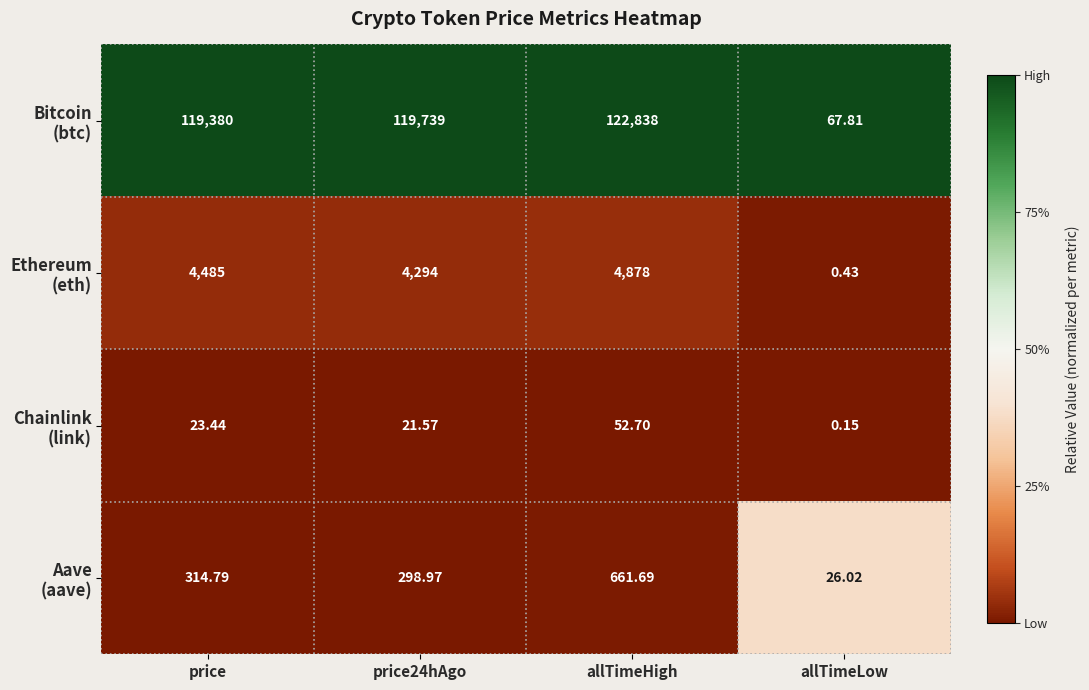

At which category is the sum across all series the highest?

allTimeHigh